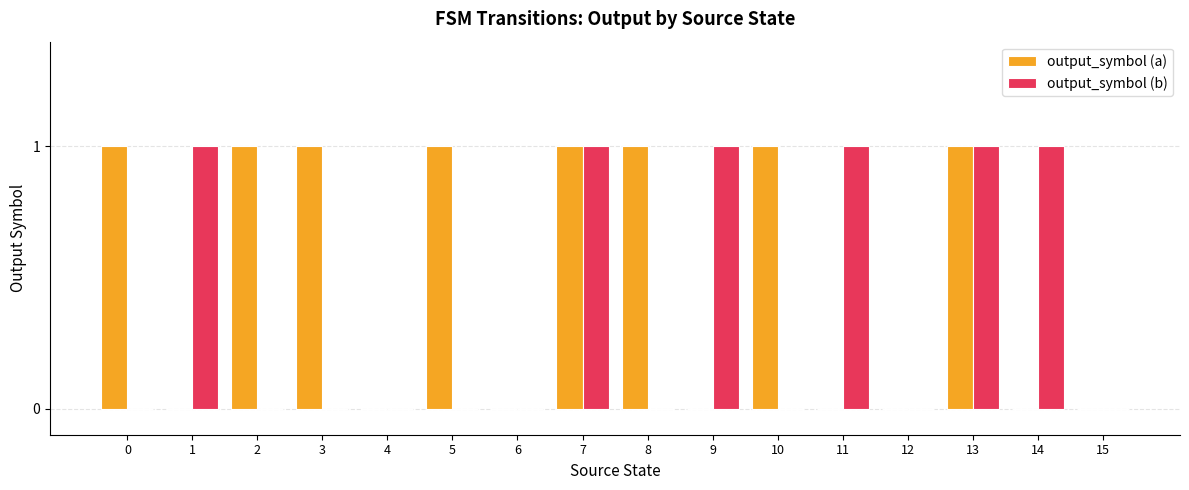

What is the sum of all output_symbol (b) values?

6